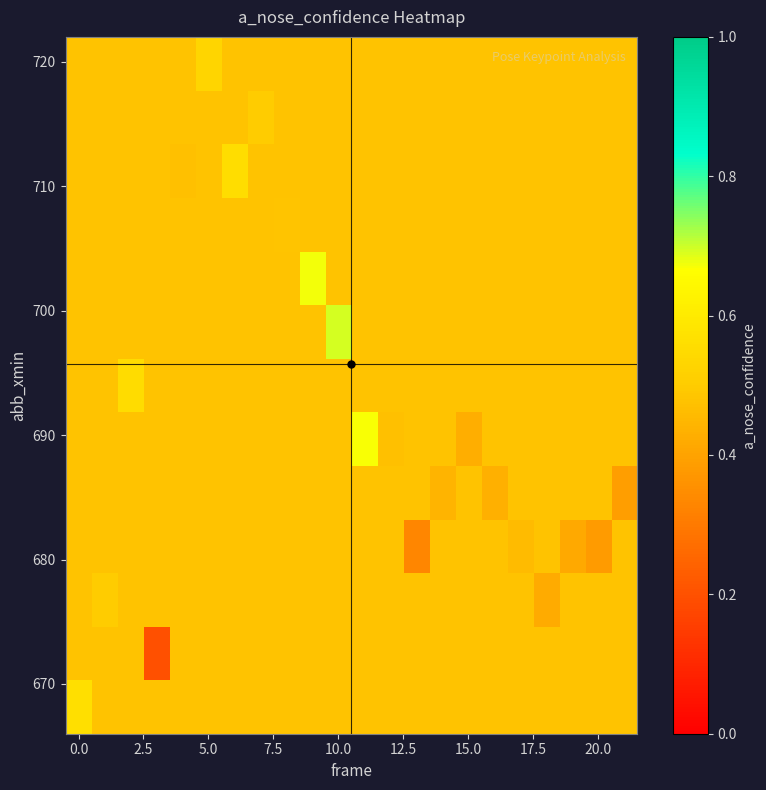

How many categories are shown in the chart?

22